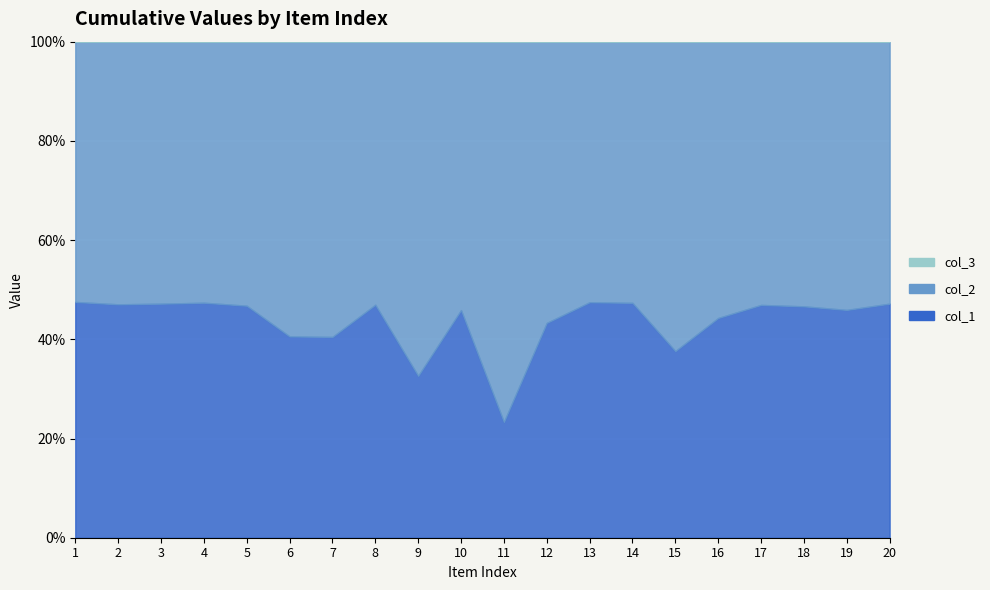

What is the difference between the maximum and minimum values in the col_2 series?

920024